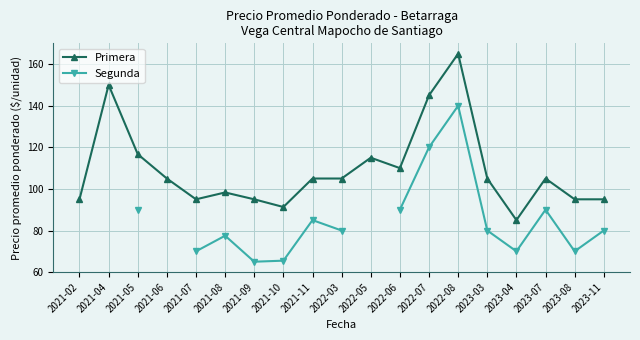

What is the value of the Primera point at the 1st from the left?

95.0